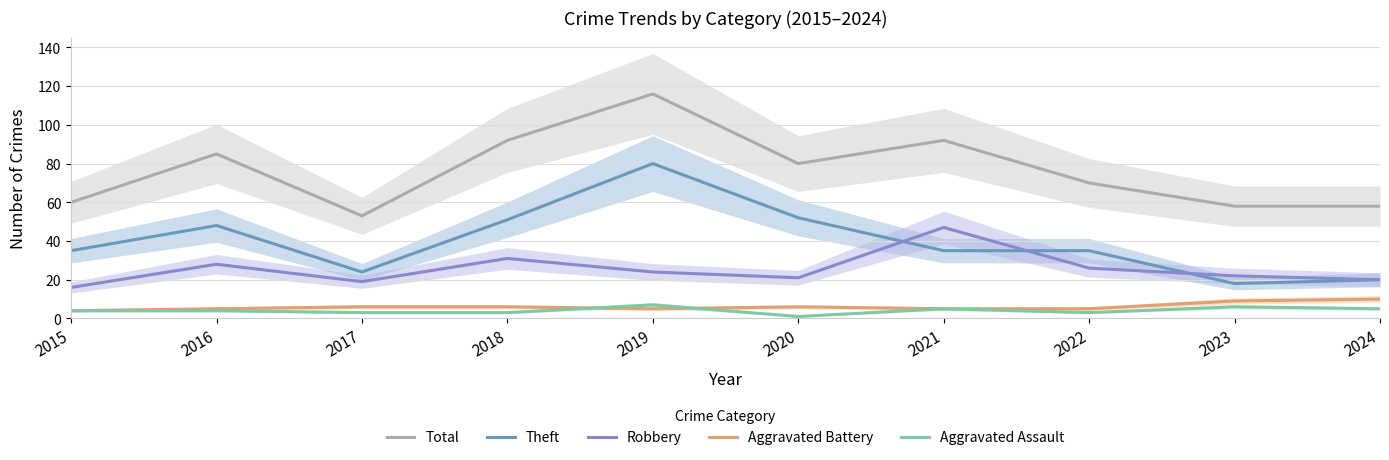

Reading left to right, list all the values displayed in this chart.

Total: 2015=60	2016=85	2017=53	2018=92	2019=116	2020=80	2021=92	2022=70	2023=58	2024=58
Theft: 2015=35	2016=48	2017=24	2018=51	2019=80	2020=52	2021=35	2022=35	2023=18	2024=20
Robbery: 2015=16	2016=28	2017=19	2018=31	2019=24	2020=21	2021=47	2022=26	2023=22	2024=20
Aggravated Battery: 2015=4	2016=5	2017=6	2018=6	2019=5	2020=6	2021=5	2022=5	2023=9	2024=10
Aggravated Assault: 2015=4	2016=4	2017=3	2018=3	2019=7	2020=1	2021=5	2022=3	2023=6	2024=5